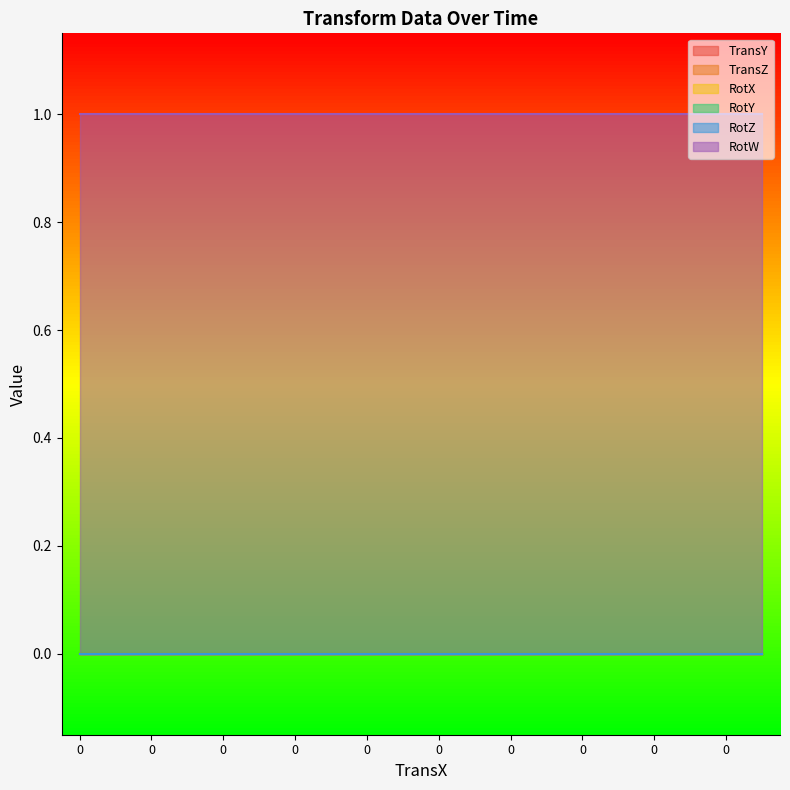

Does the chart display data point markers on the line(s)?

No